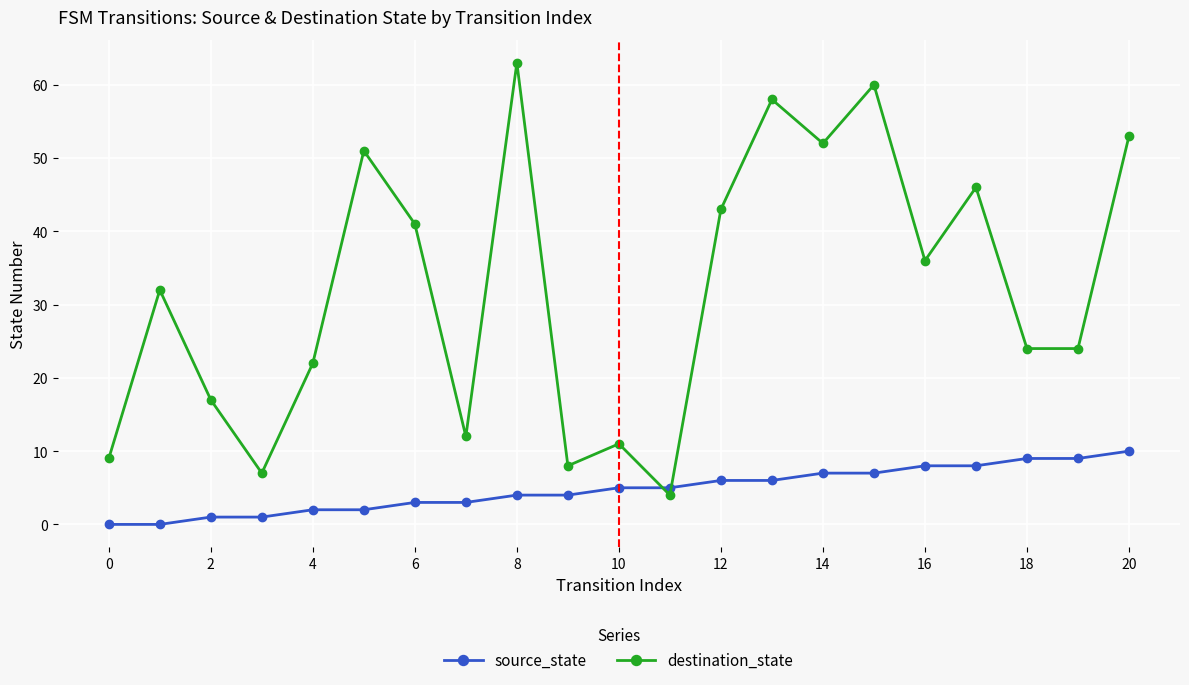

List the series in order of their peak value, highest first.

destination_state, source_state